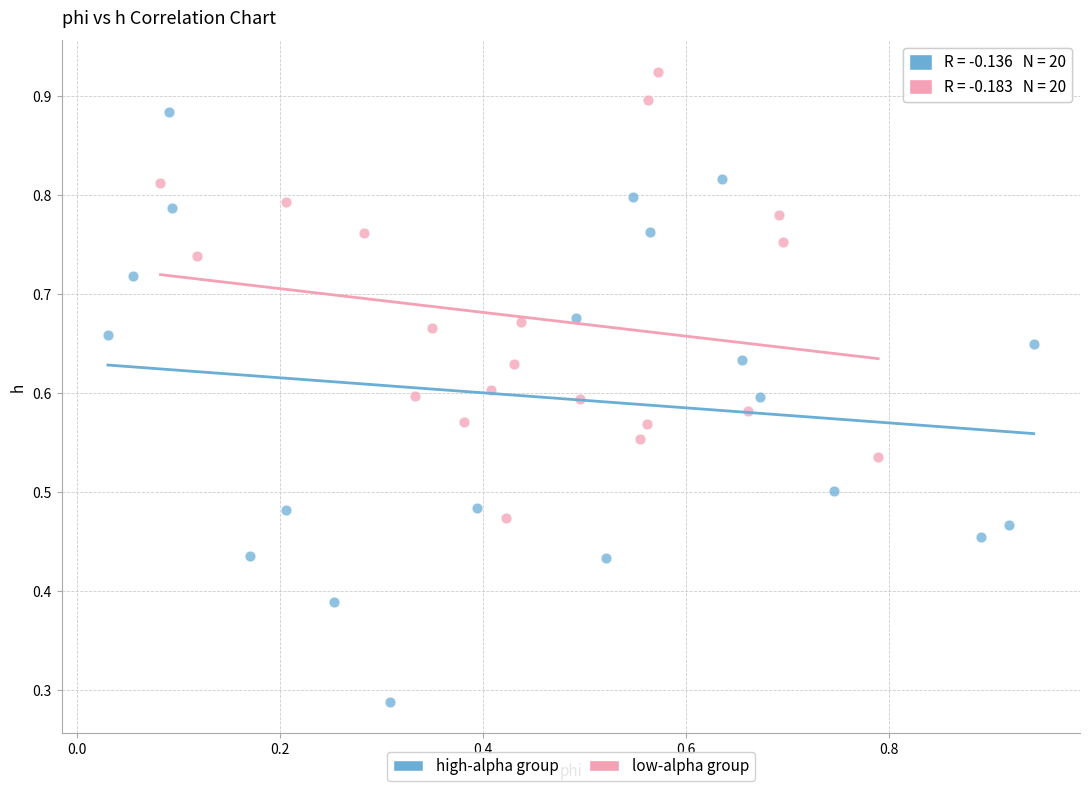

Which series contains the lowest Y value?

high-alpha group